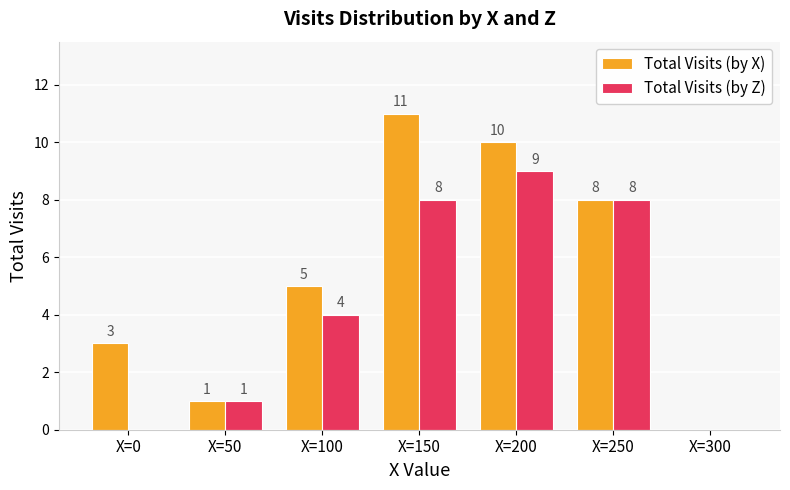

How many groups of bars are there?

7